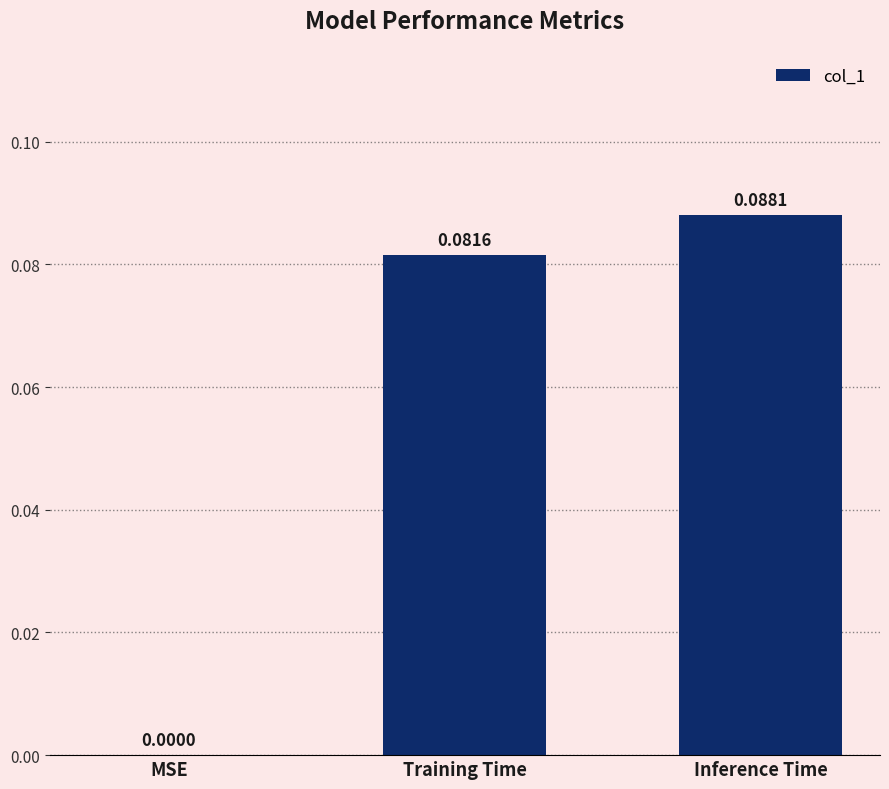

Does the chart contain stacked bars?

No